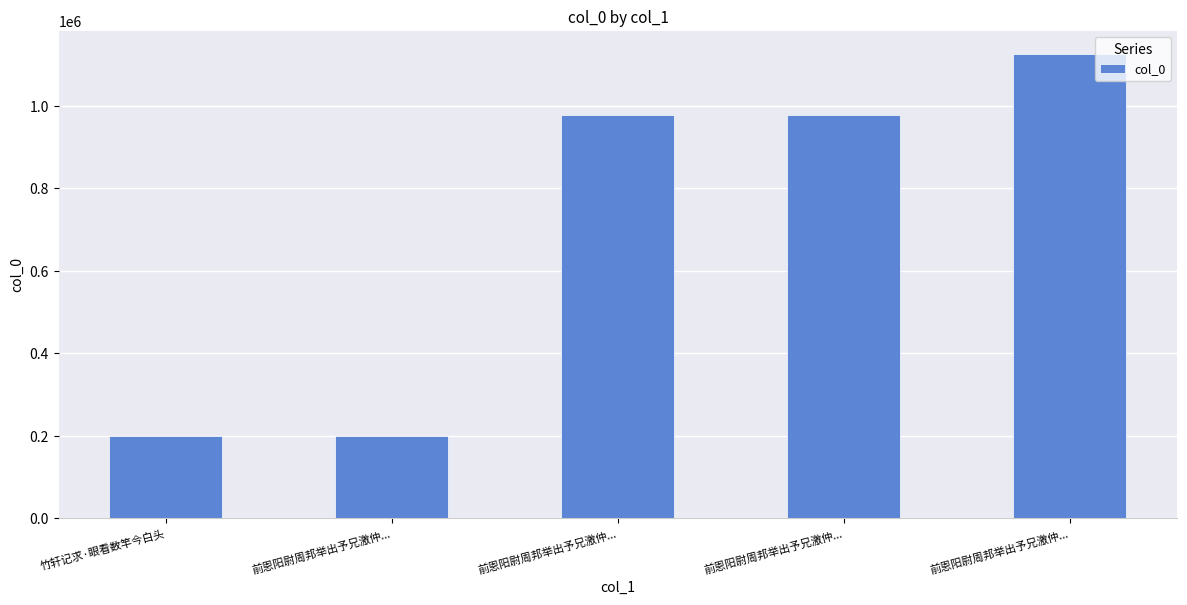

What is the average value?

696465